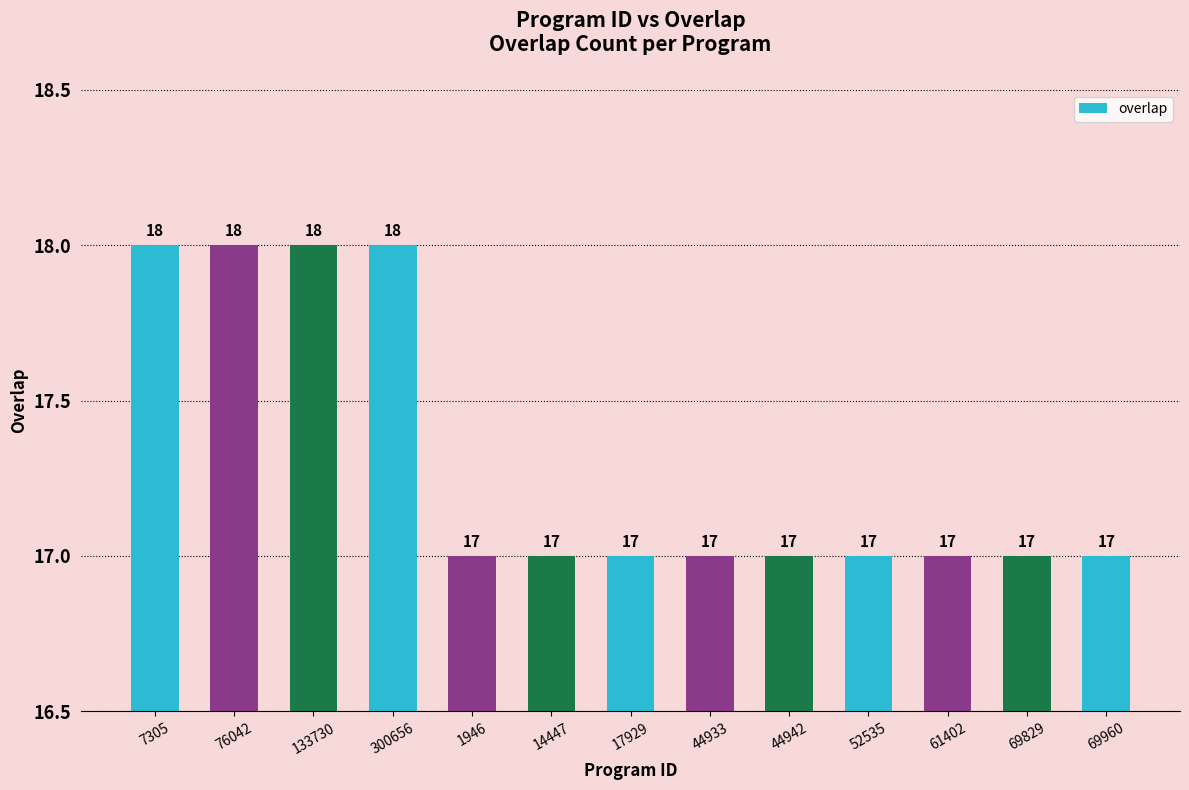

What is the minimum value shown in the chart?

17